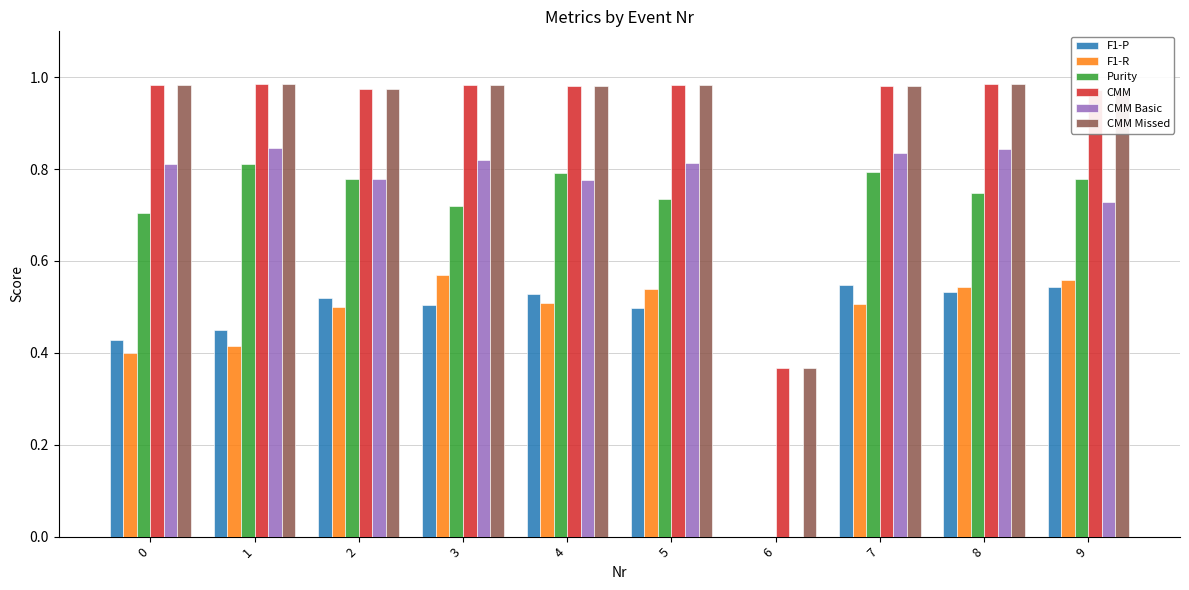

What is the sum of all CMM Basic values?

7.3